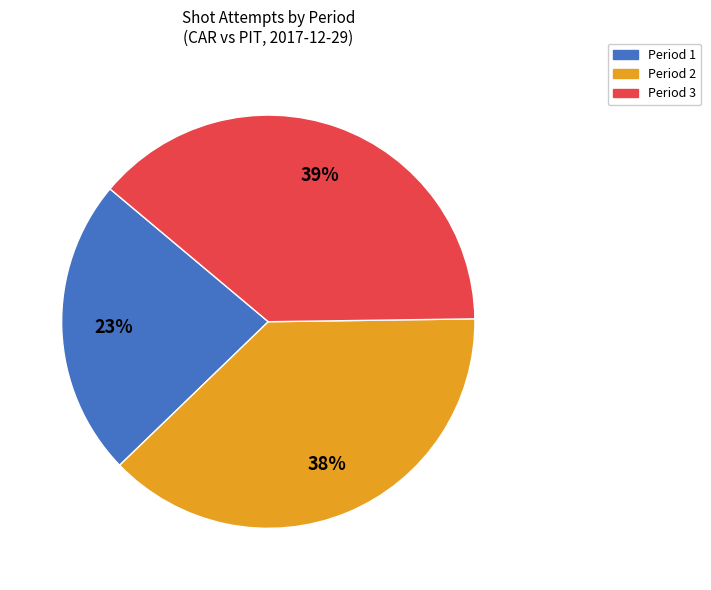

To the nearest percent, what is the combined percentage of Period 2 and Period 1?

61%